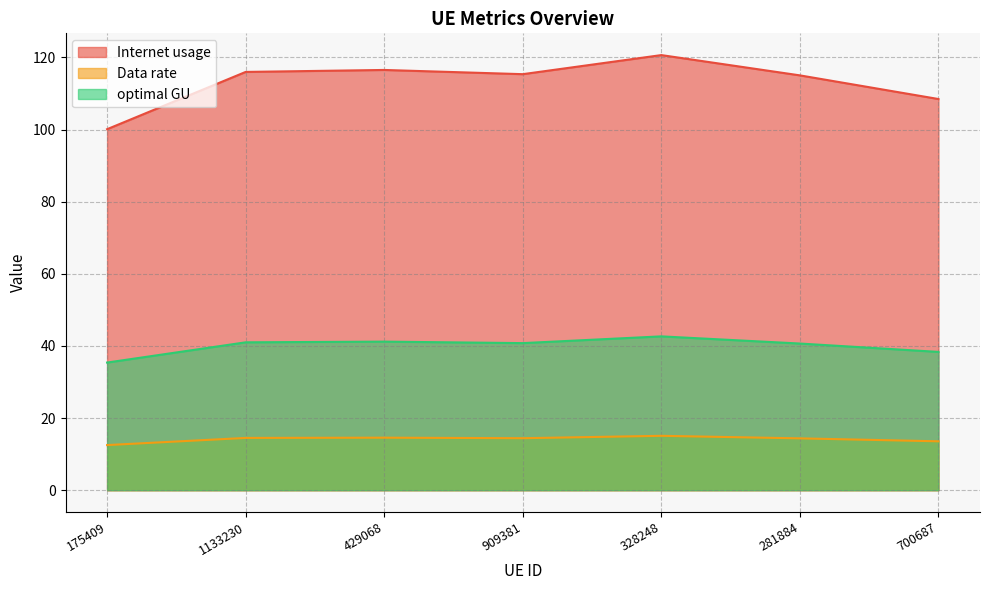

List the series in order of their peak value, lowest first.

Data rate, optimal GU, Internet usage